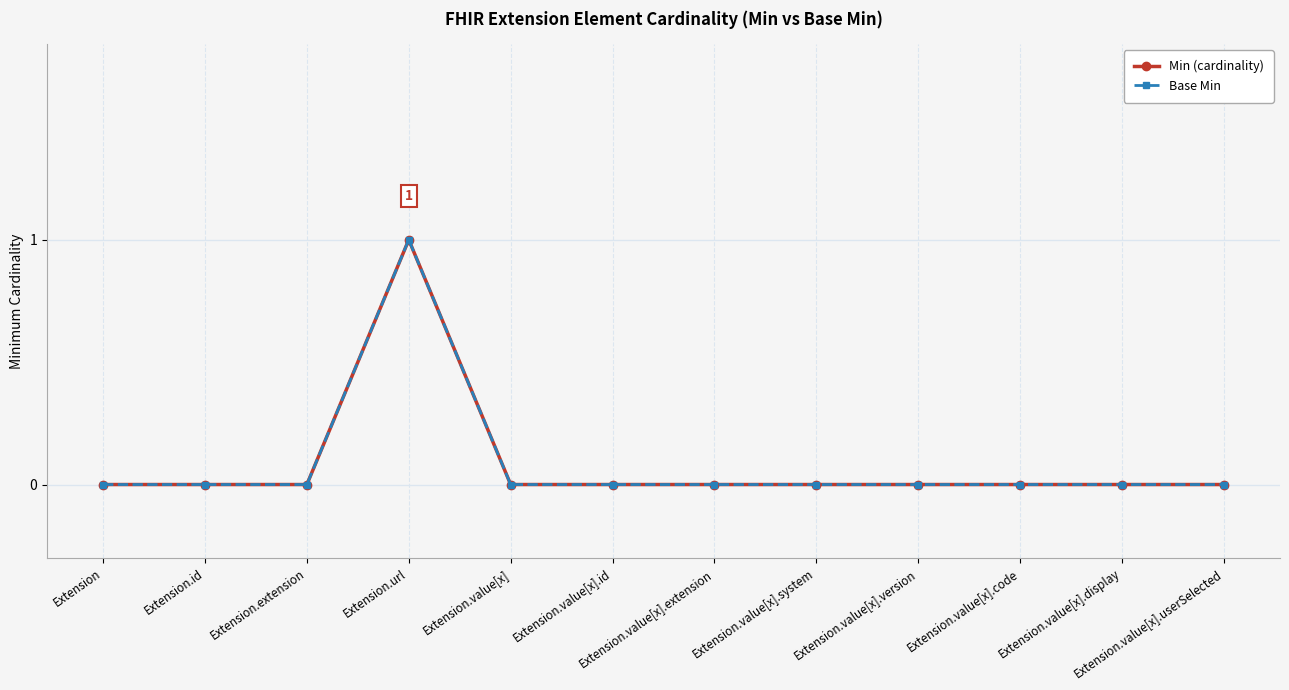

The Min (cardinality) series shows 0 at Extension. True or false?

True